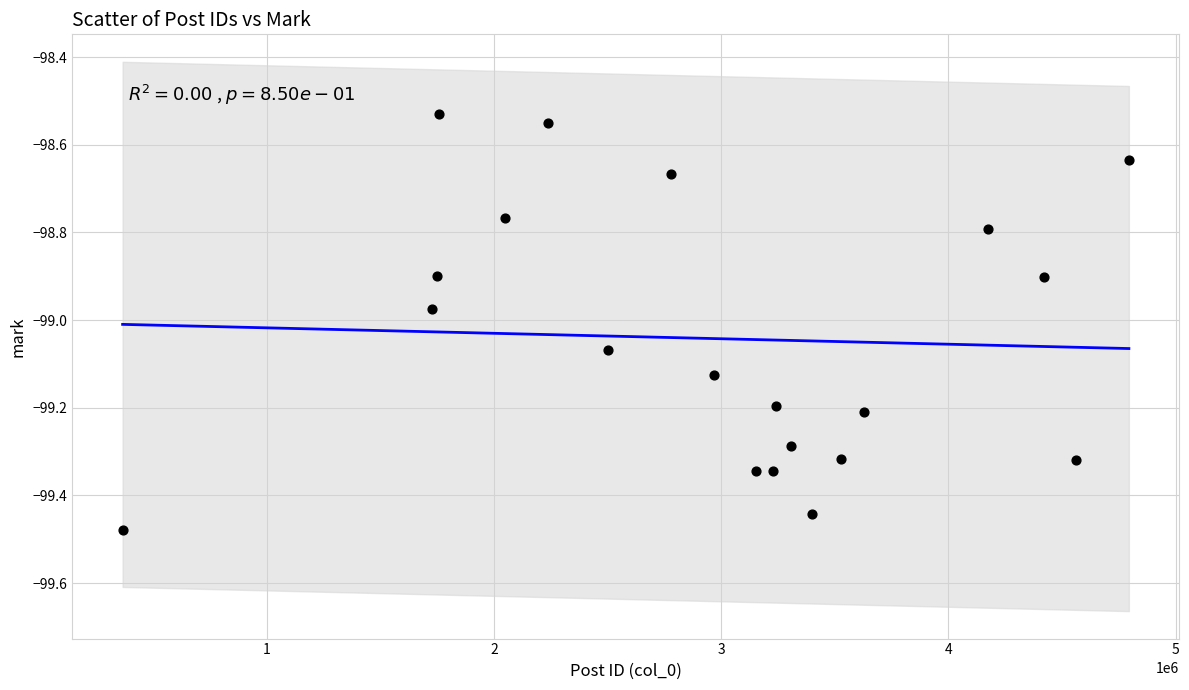

What is the range of X values (max minus min)?

4430585.0